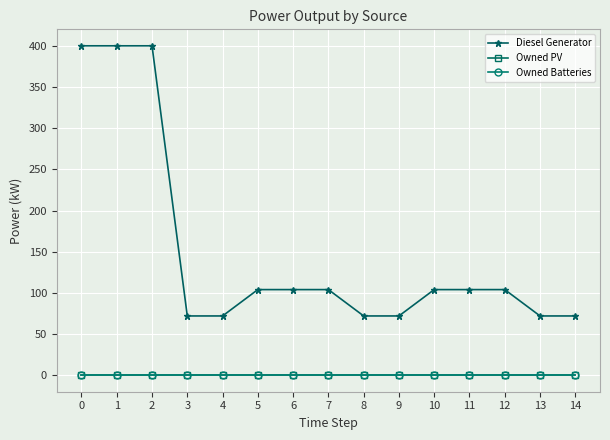

Between 0 and 2, which series saw the biggest shift?

Diesel Generator